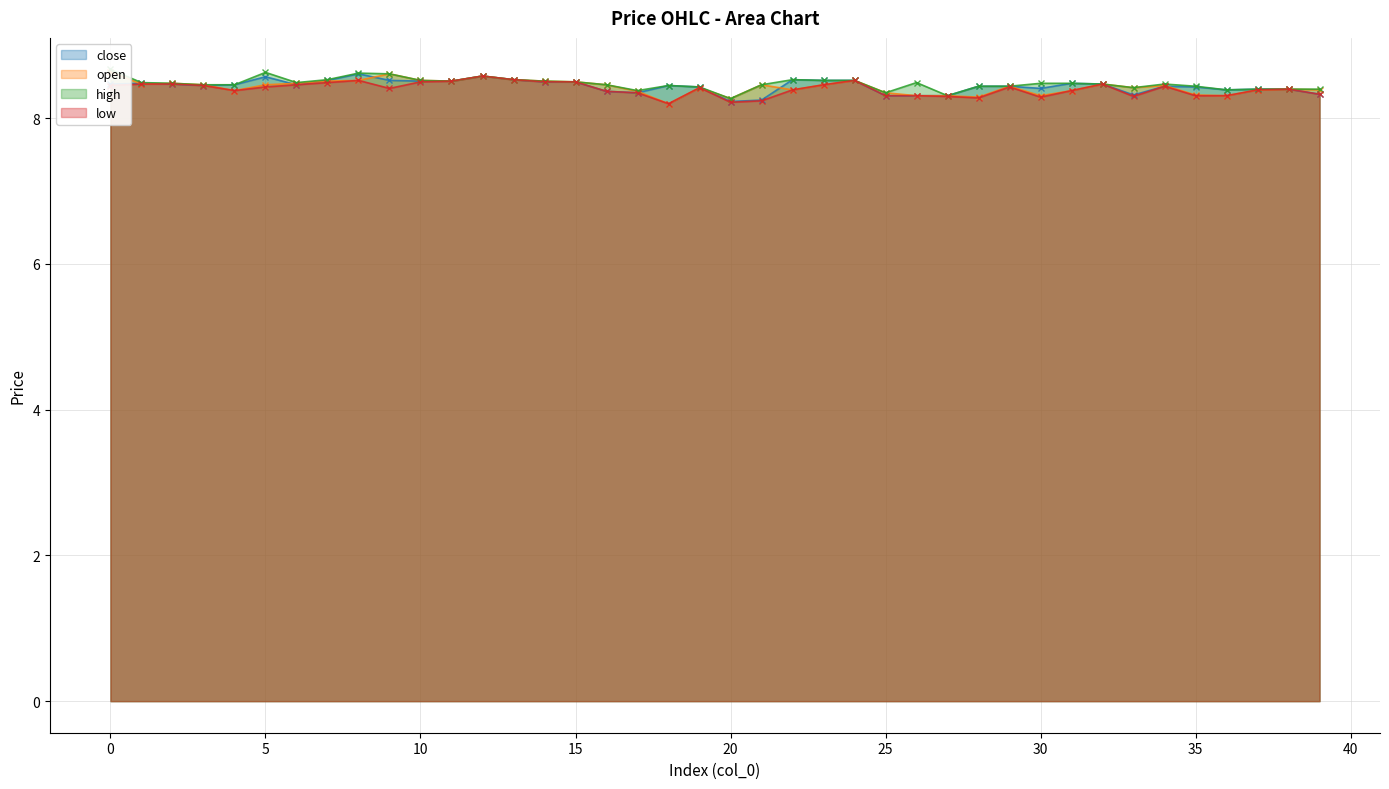

True or false: high has more than 0 interior local peaks.

True